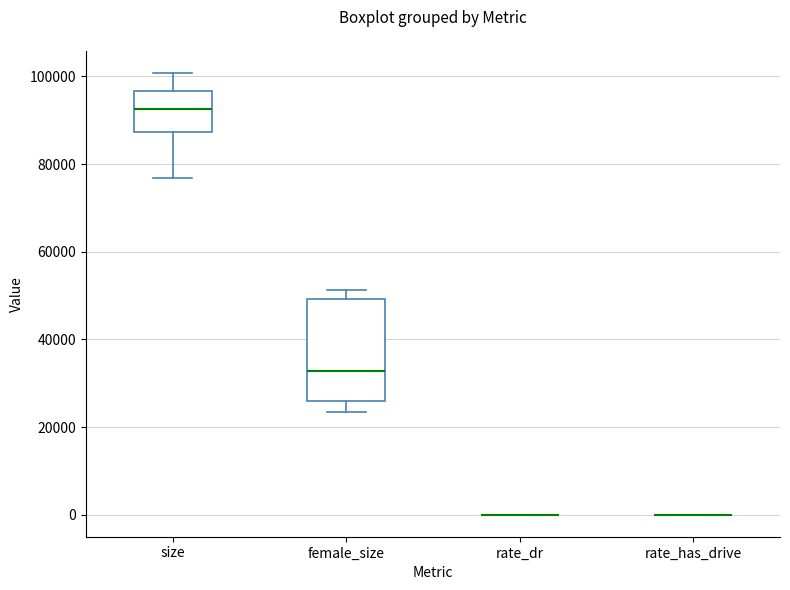

Reading left to right, transcribe this box plot: for each box, give where its median line is, the range the box spans, and where its two whiskers end, as read against the y-axis. The values are not printed on the chart, so give them approximately, as read against the axis.

size: median 92000, box 88000 to 96000, whiskers 76000 to 100000
female_size: median 32000, box 26000 to 50000, whiskers 24000 to 52000
rate_dr: box collapsed to a line at 0, whiskers 0 to 0
rate_has_drive: box collapsed to a line at 0, whiskers 0 to 0